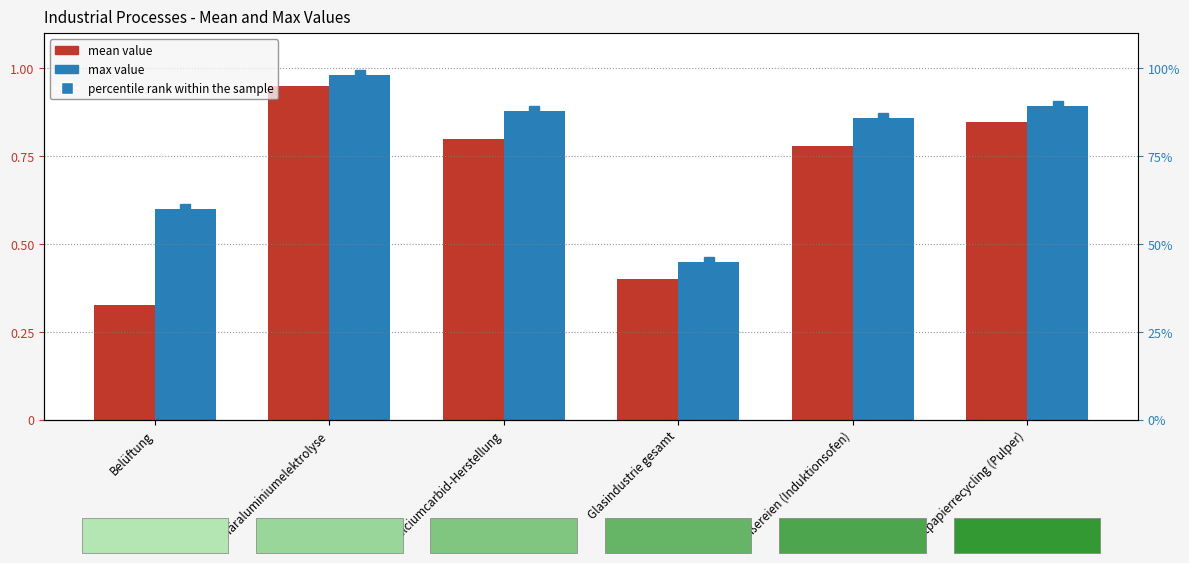

What is the approximate value of max value at Calciumcarbid-Herstellung?

0.9